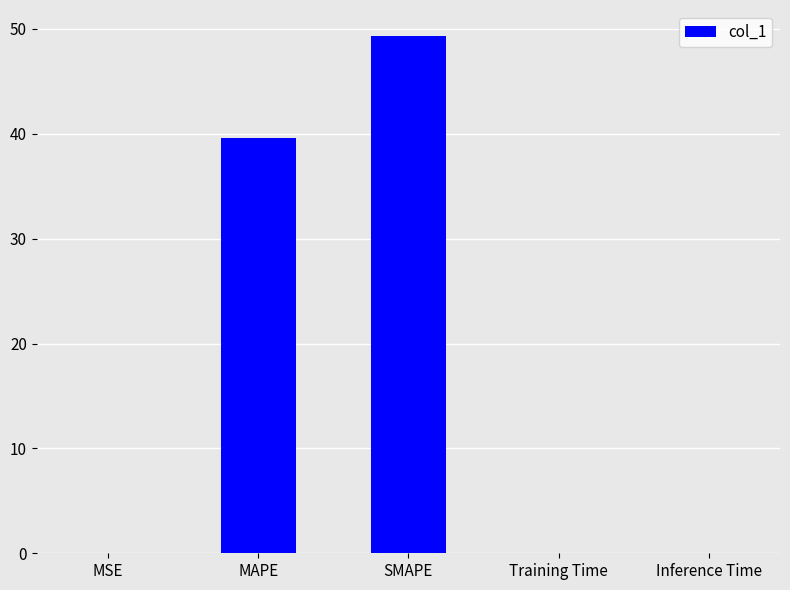

True or false: the data shows 0.0 at MSE.

True